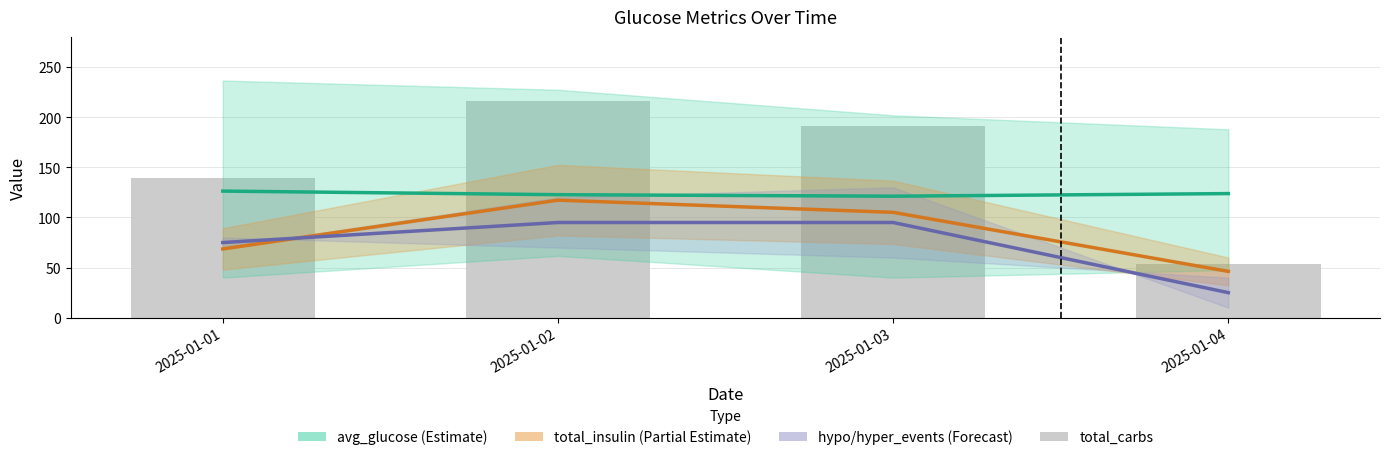

Between 2025-01-02 and 2025-01-04, which series saw the biggest shift?

total_carbs